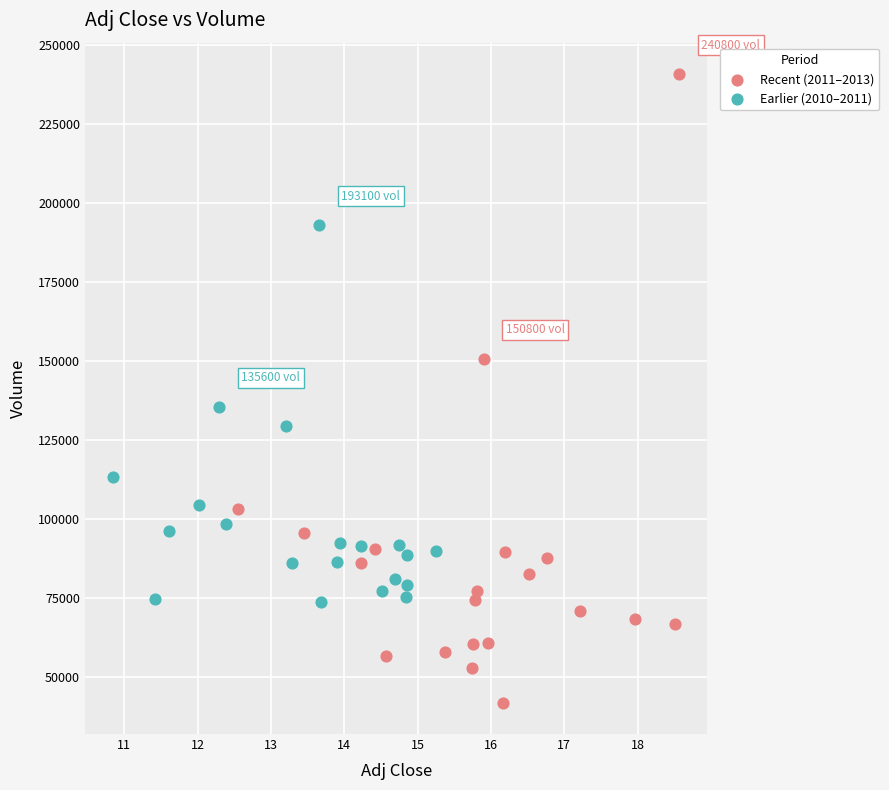

Which series has the widest spread of Y values?

Recent (2011–2013)